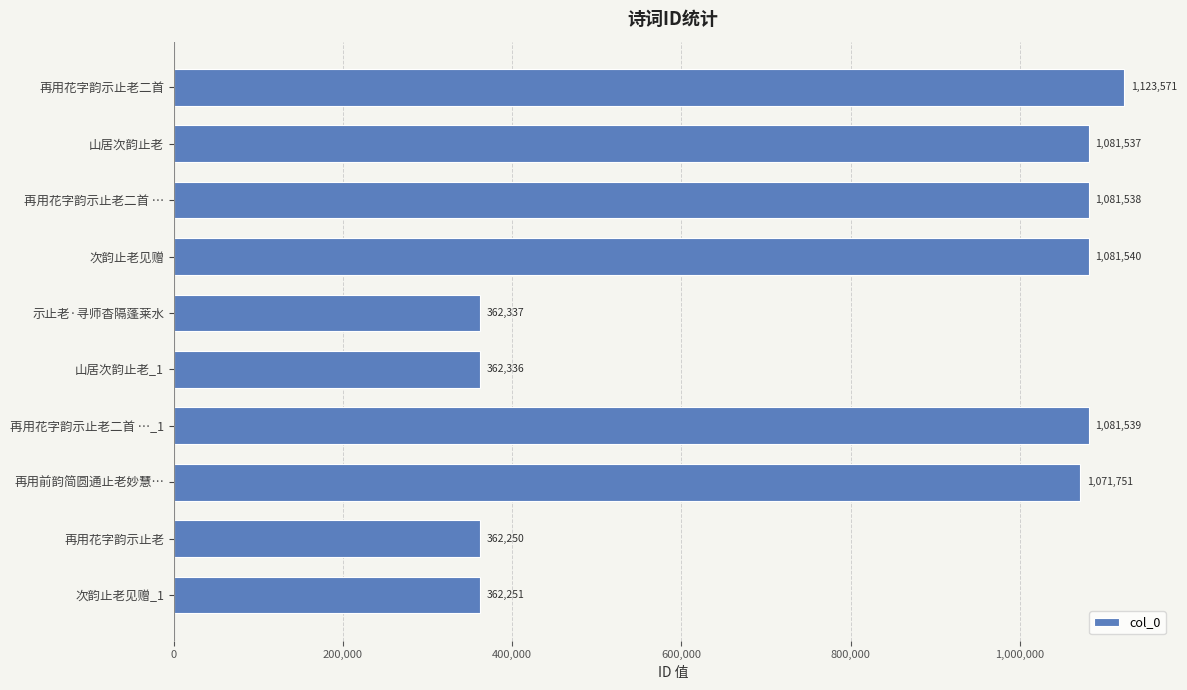

Rank the categories by value from highest to lowest.

再用花字韵示止老二首, 次韵止老见赠, 再用花字韵示止老二首 …_1, 再用花字韵示止老二首 …, 山居次韵止老, 再用前韵简圆通止老妙慧…, 示止老·寻师杳隔蓬莱水, 山居次韵止老_1, 次韵止老见赠_1, 再用花字韵示止老